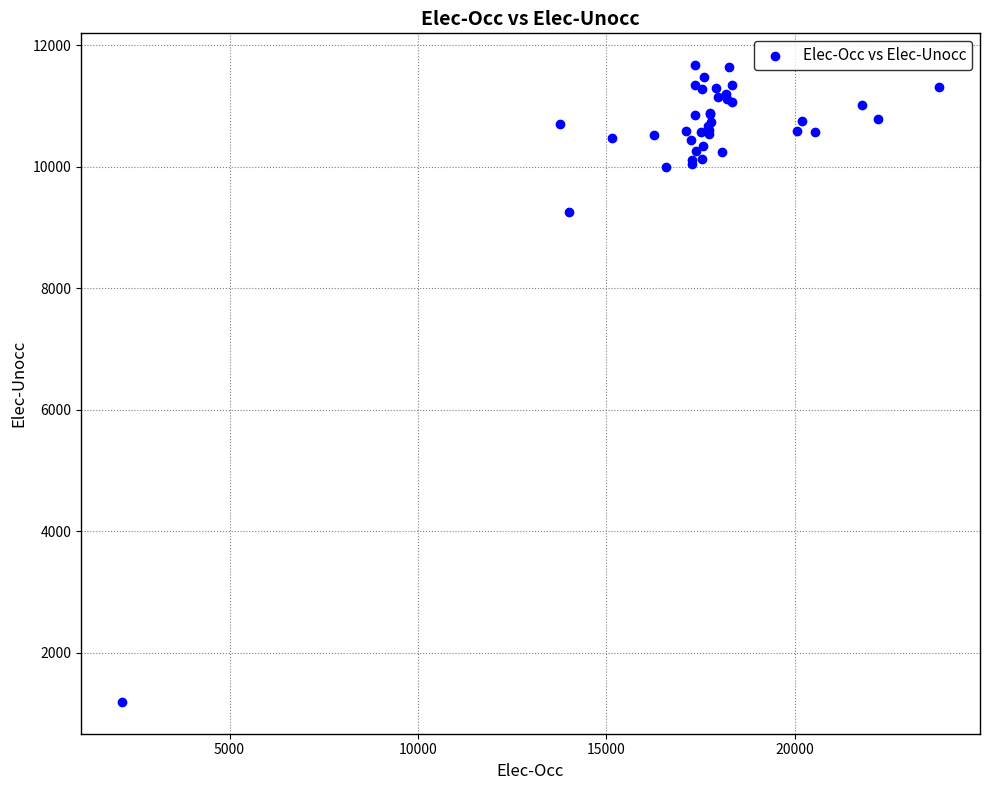

What Y value in the scatter plot is closest to 6428?

9245.0